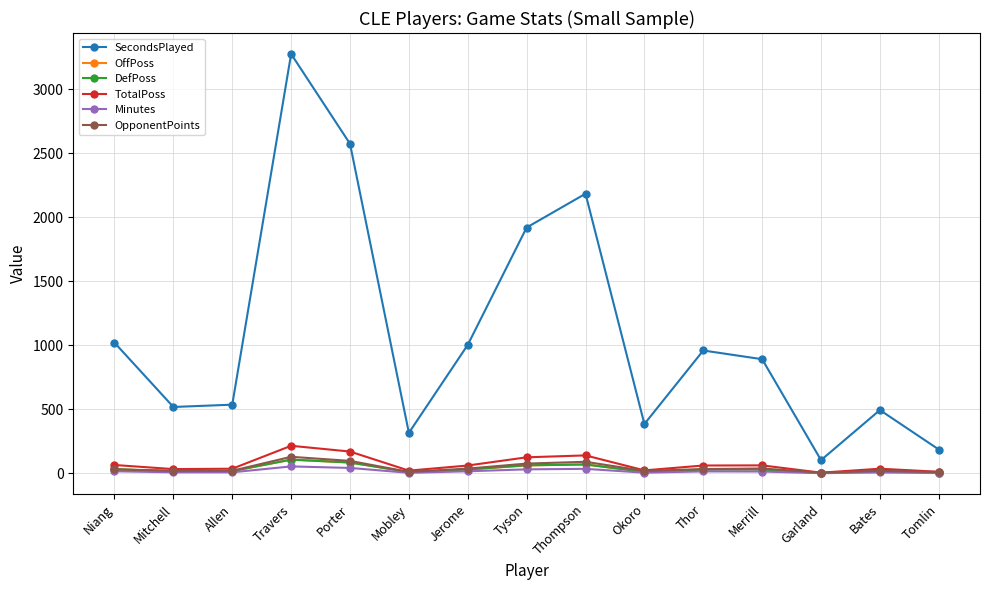

The value of SecondsPlayed at Jerome is 1491. True or false?

False